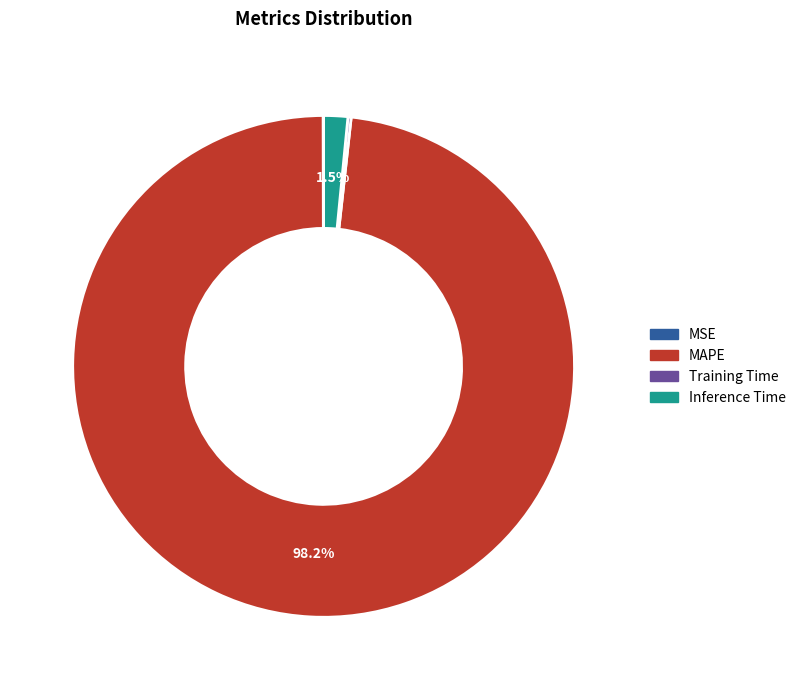

Is there any slice that represents more than half of the pie?

Yes